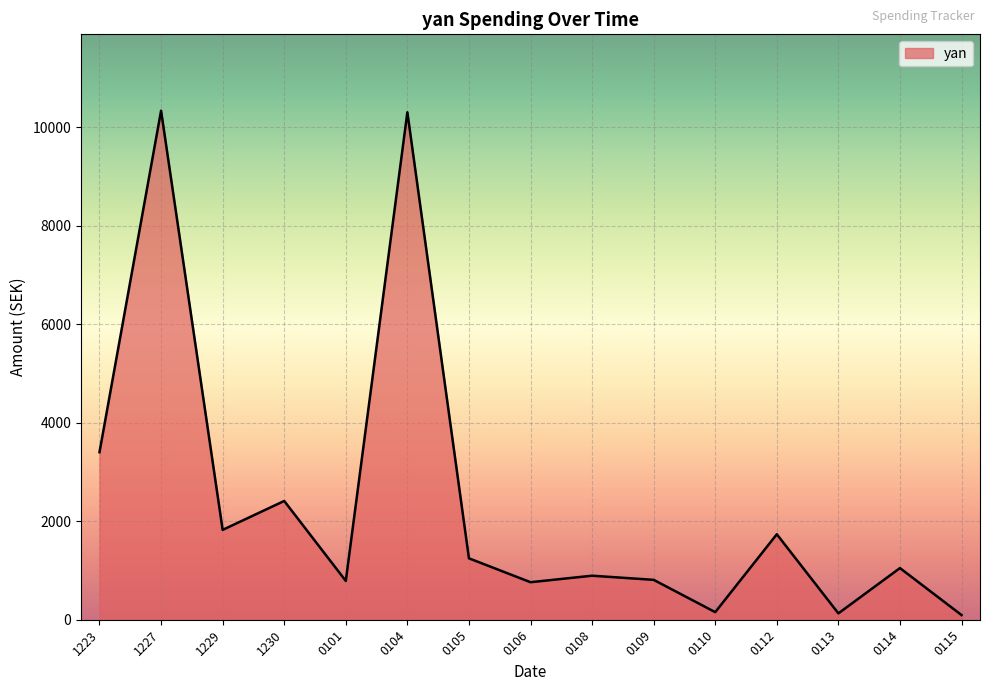

Is it true that the value at 0114 is 1049?

True